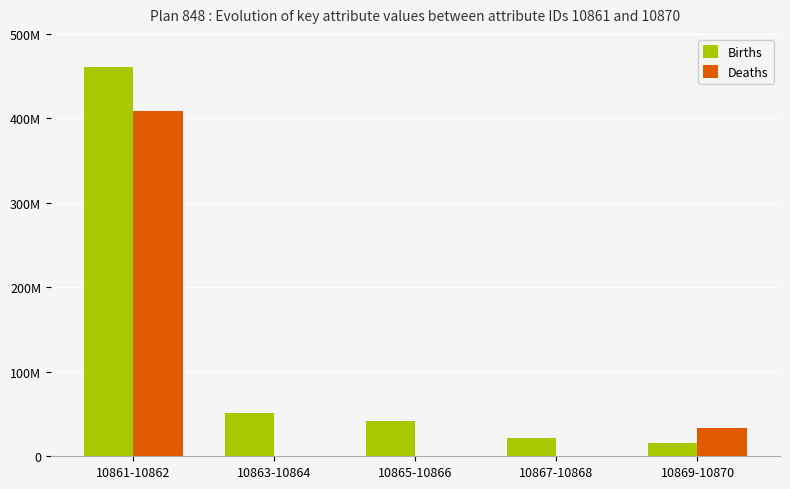

The Births series shows 460230000 at 10861-10862. True or false?

True